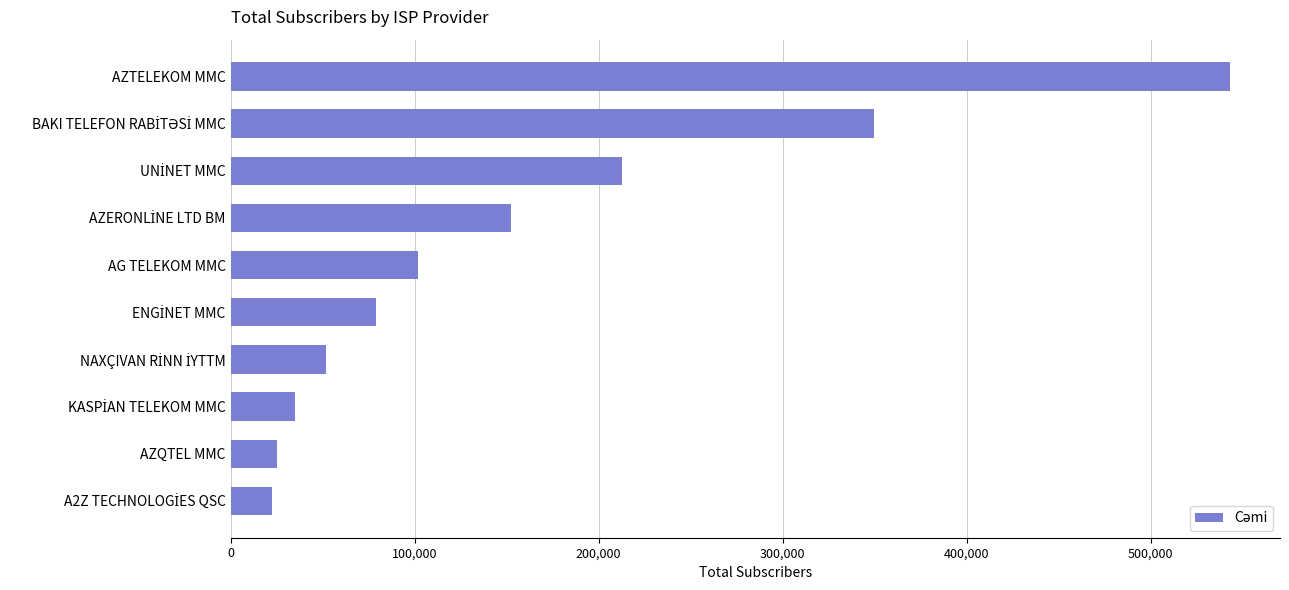

What is the average value?

157359